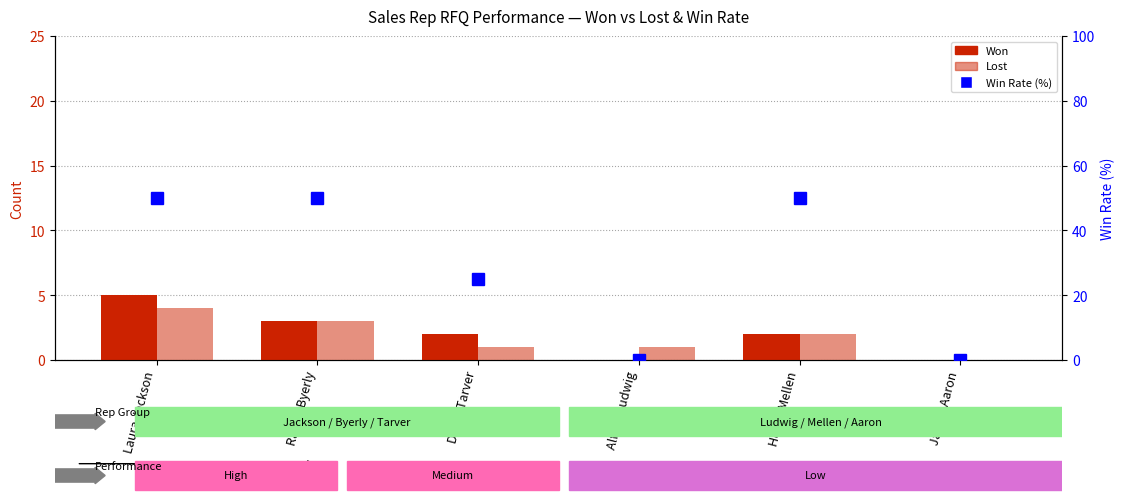

At which label does Lost first exceed 2?

Laura Jackson